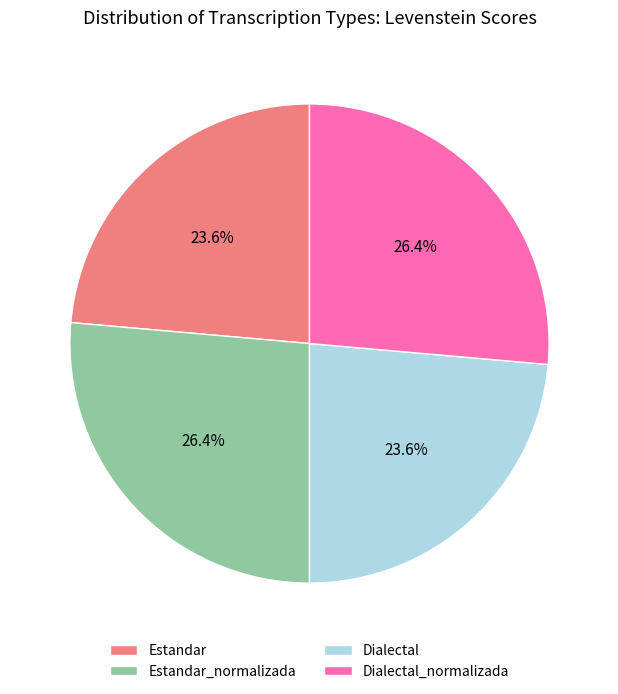

Combined, what portion of the pie is Estandar_normalizada and Dialectal?

50.0%